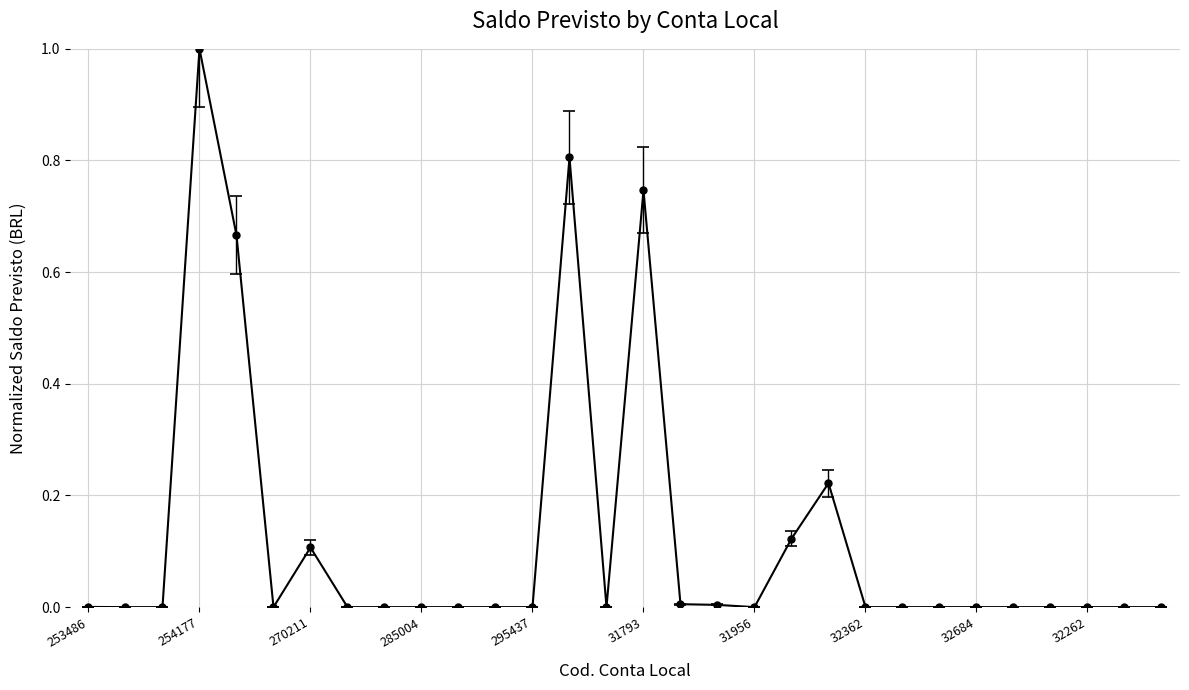

Is this an area chart (filled region under the line)?

No